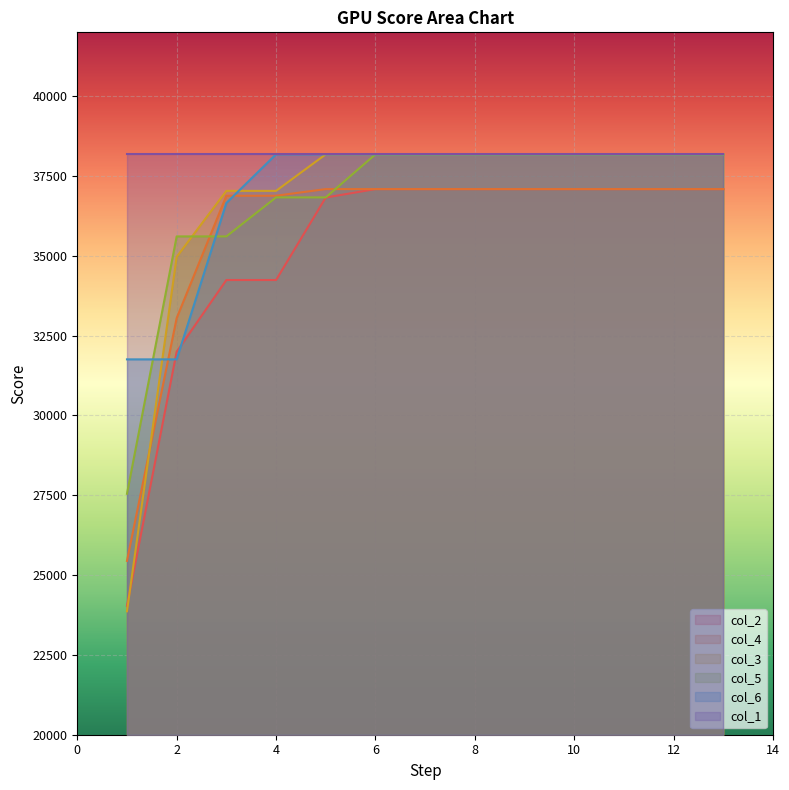

Count the number of categories in the chart.

13